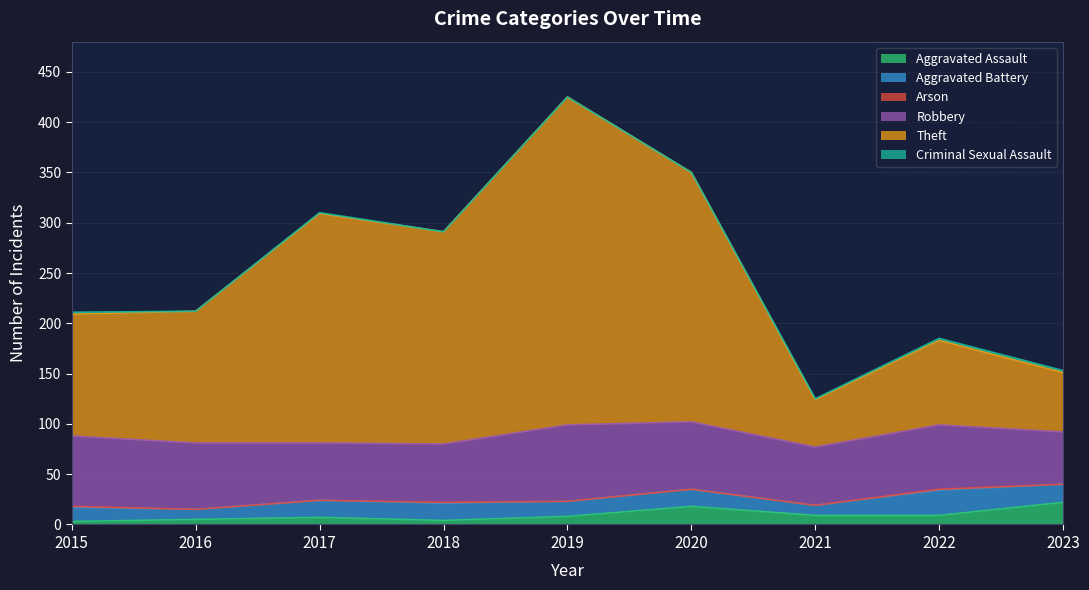

The Robbery series shows 88 at 2021. True or false?

False